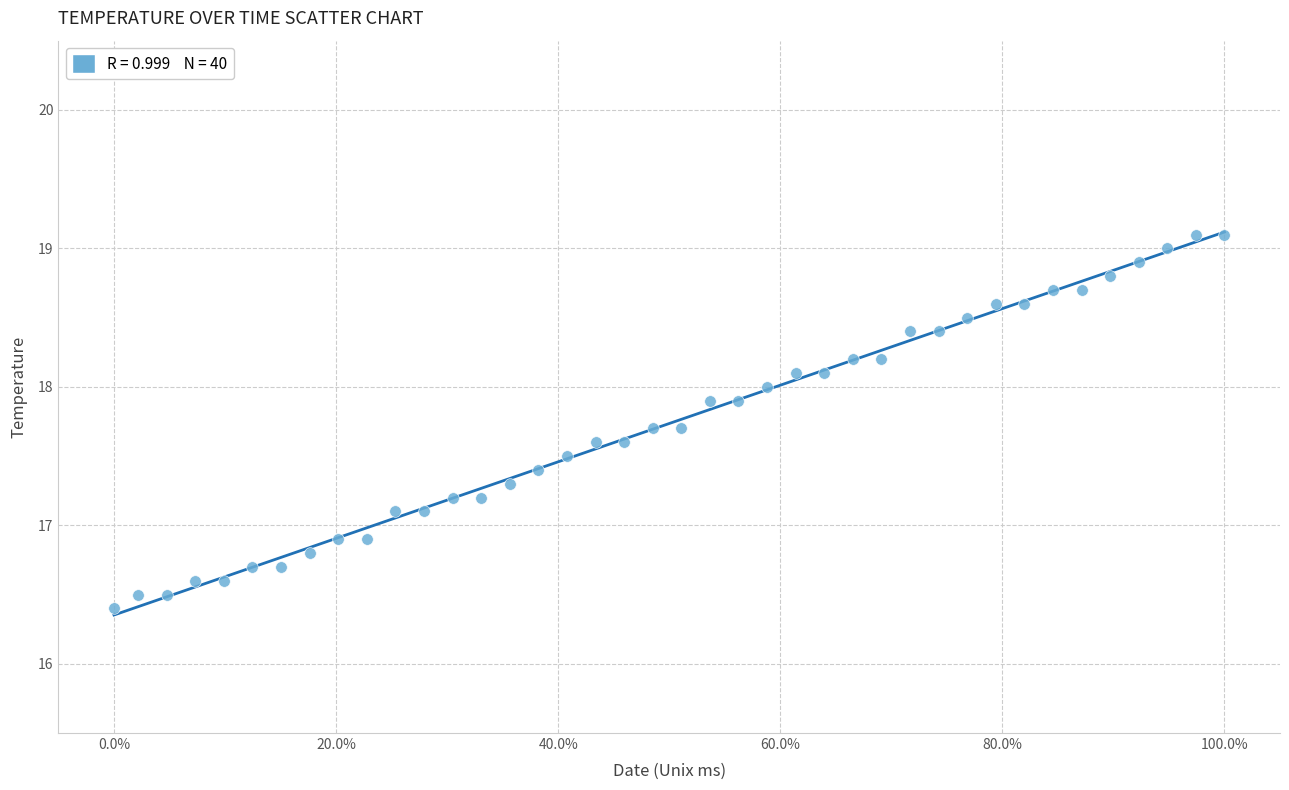

What is the range of X values (max minus min)?

1.0